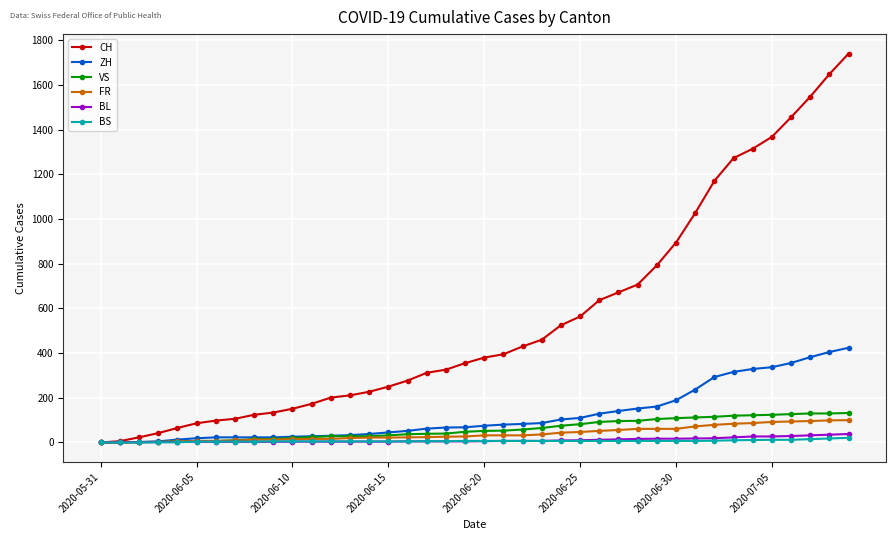

Which series has the largest range (max minus min)?

CH